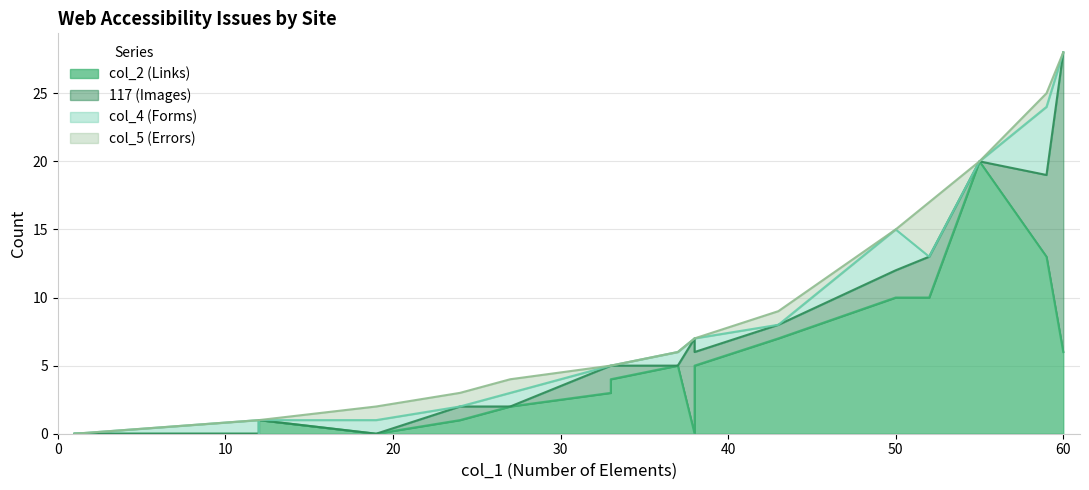

Which series ends up on top after the final intersection of col_2 and col_5?

col_5